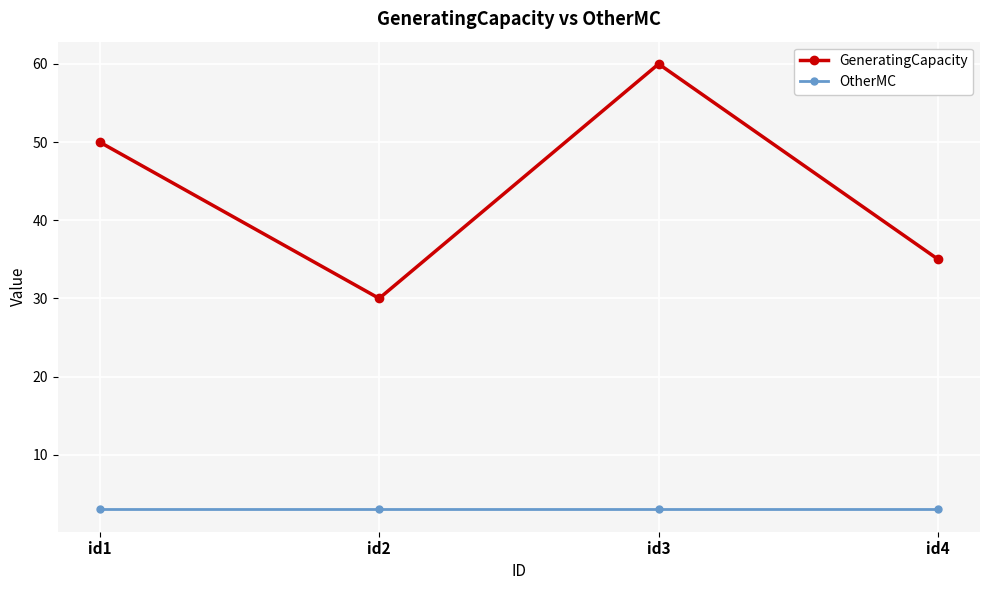

True or false: GeneratingCapacity and OtherMC cross at least once.

False